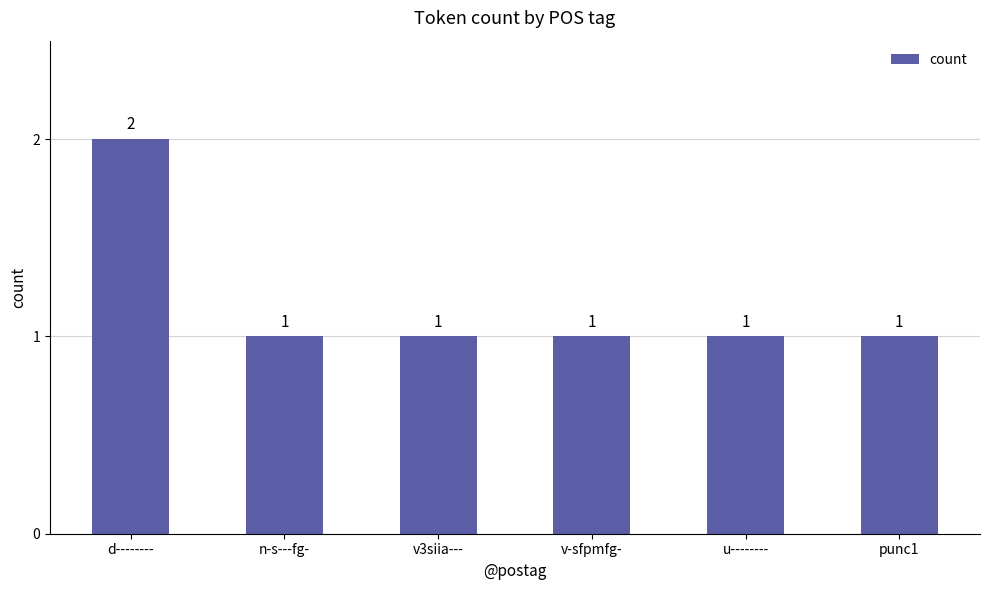

What is the sum of all values?

7